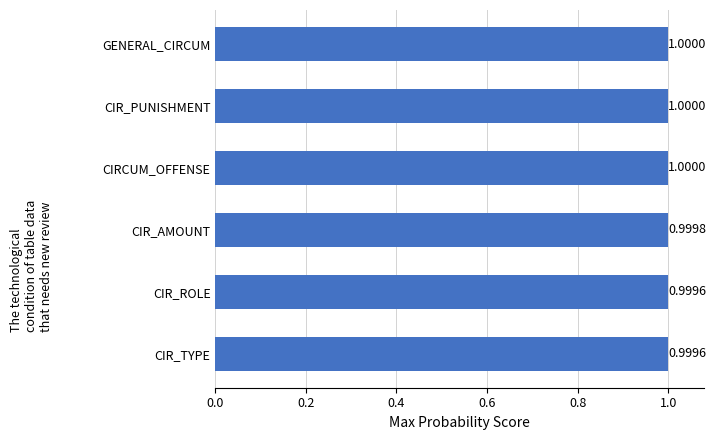

What is the average value?

1.0